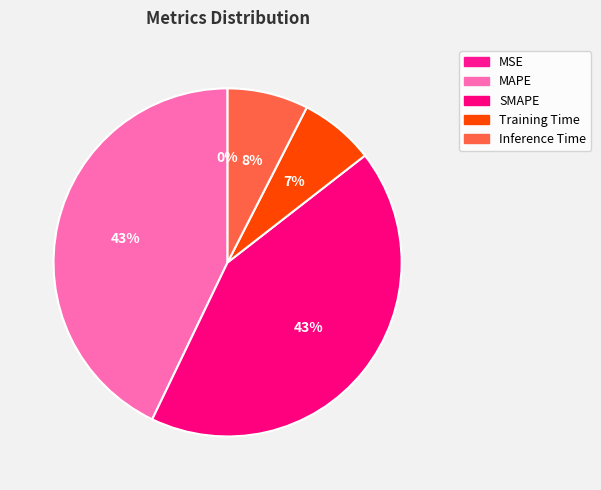

Which slice is the smallest?

MSE